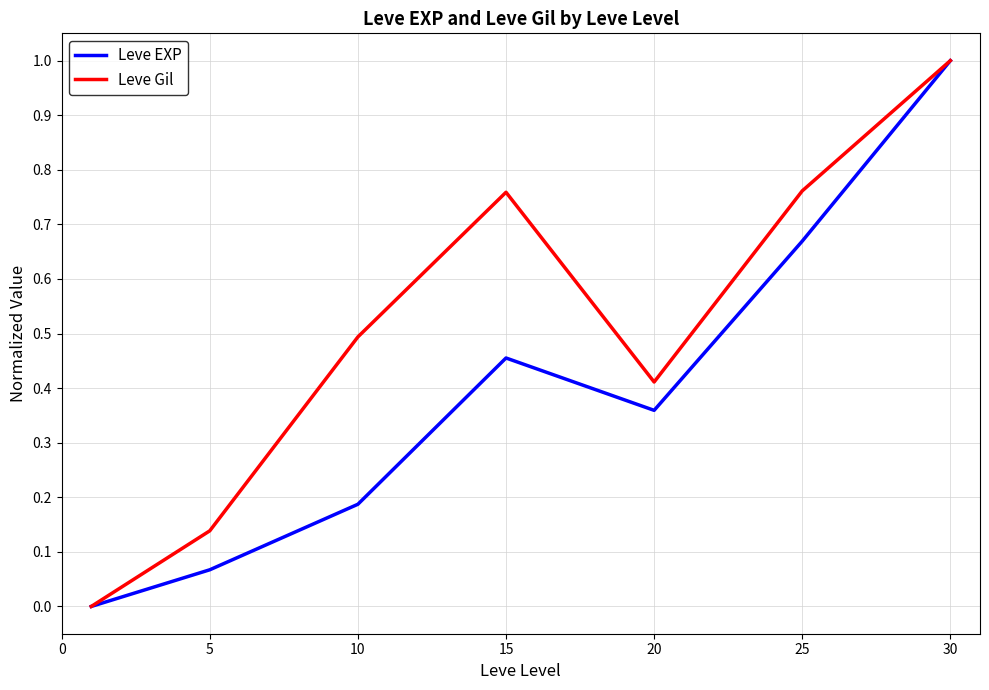

Rank the series by their average value, from highest to lowest.

Leve Gil, Leve EXP